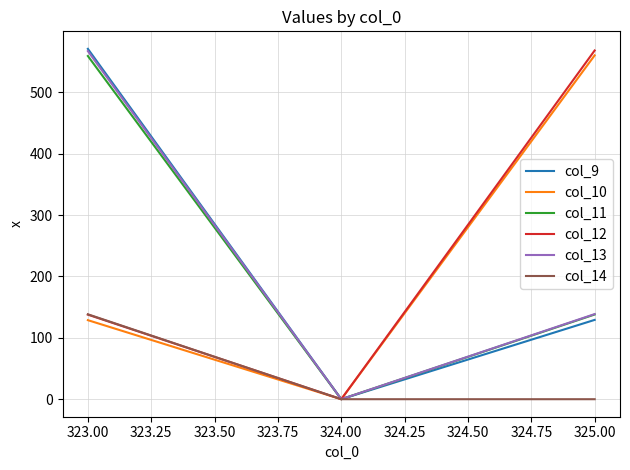

How many positive values does the col_10 series have?

2